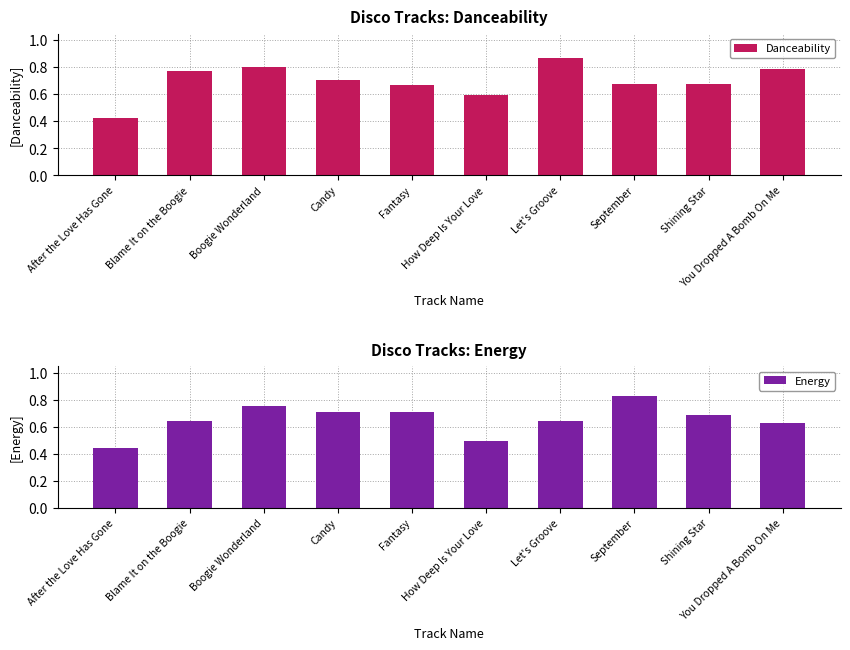

Which series has the widest spread of values?

Danceability